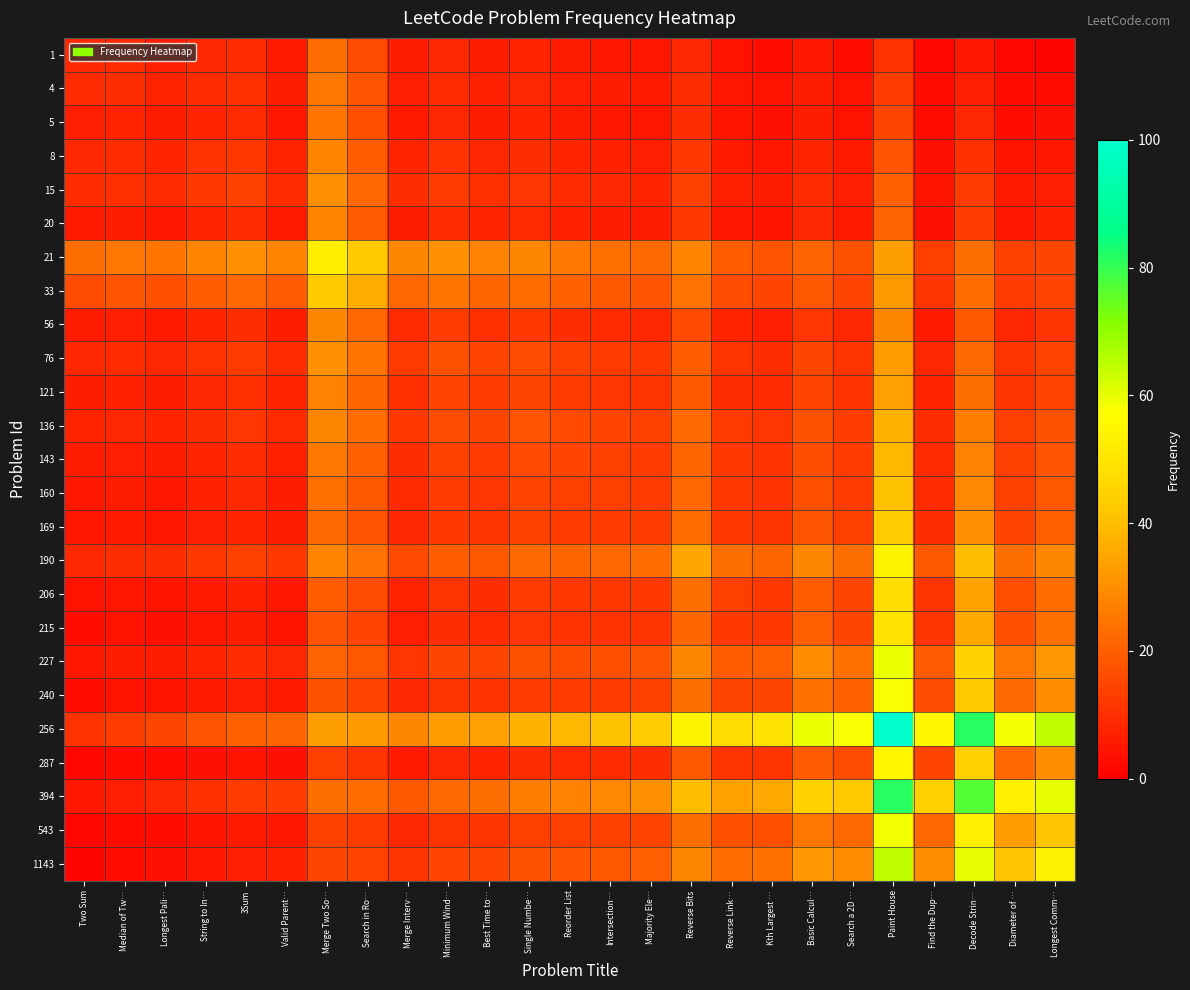

At which category is the sum across all series the highest?

Paint House